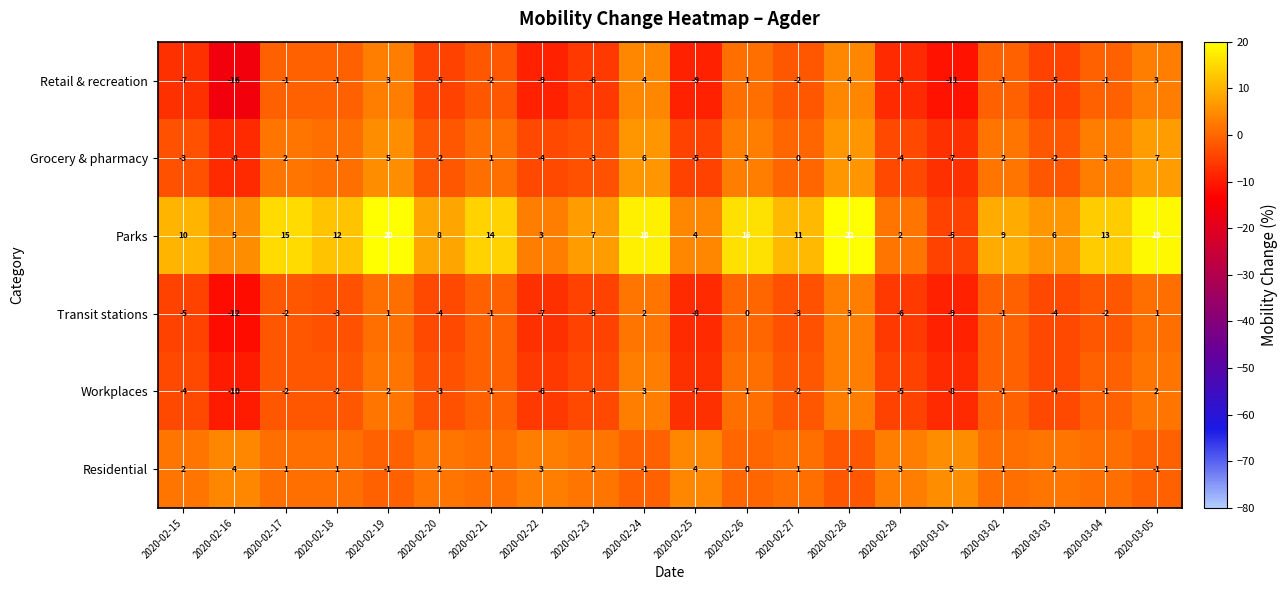

How many Residential values are between 1 and 3?

12